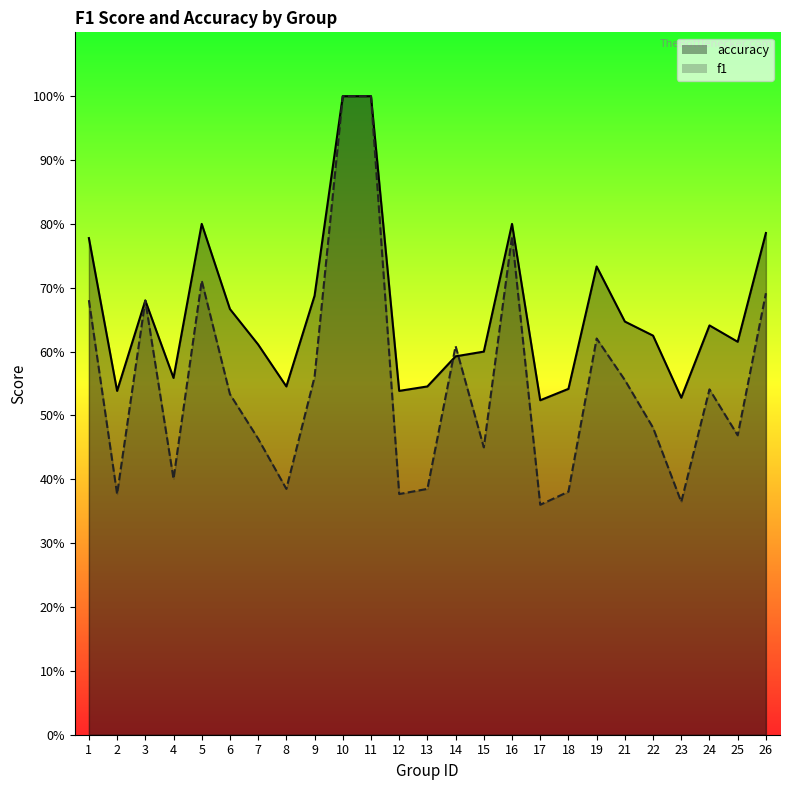

True or false: f1 and accuracy intersect in this chart.

True